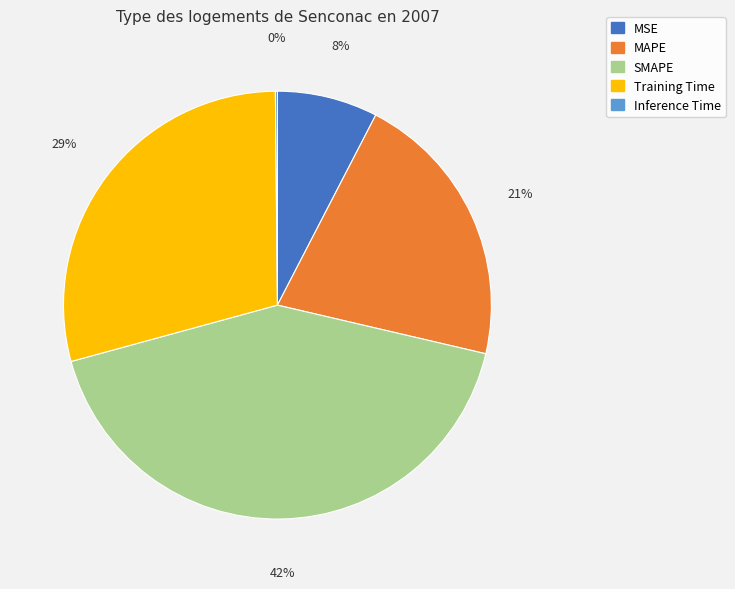

Is the sum of MSE and MAPE greater than half?

No